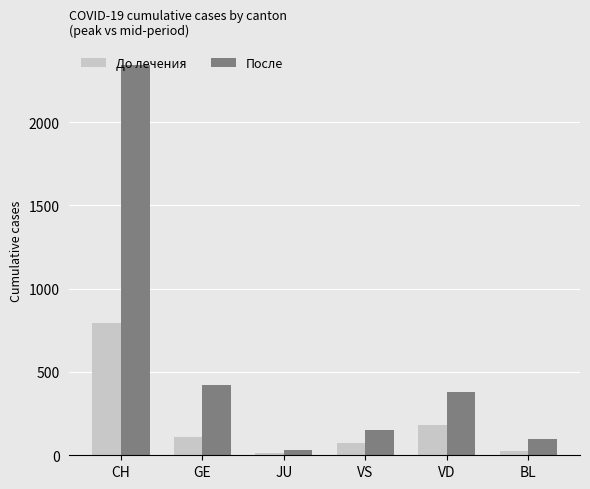

Does the chart contain any negative values?

No